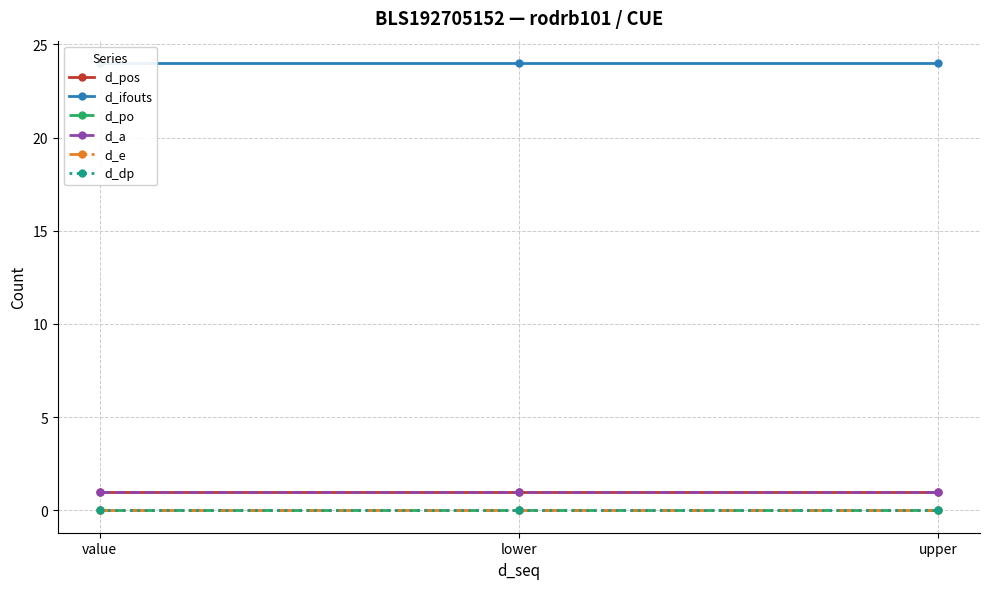

List the labels in order of d_pos value, smallest first.

value, lower, upper